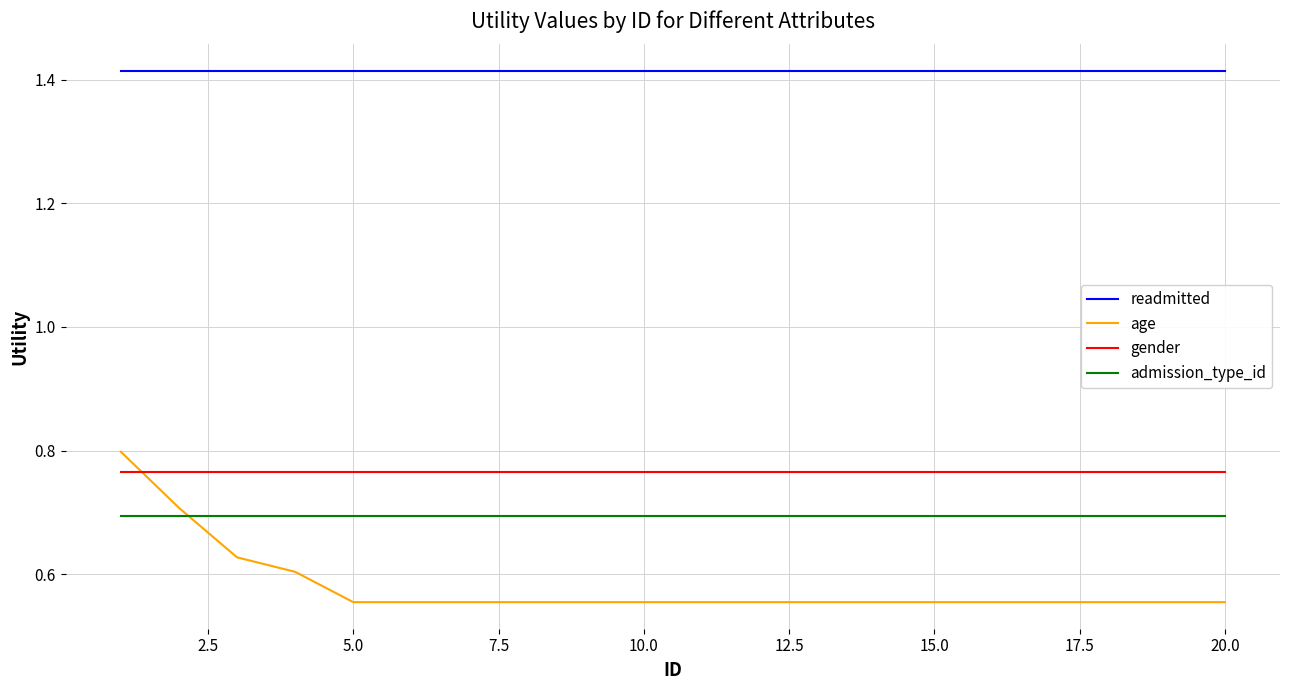

What is the lowest value of the admission_type_id series?

0.7